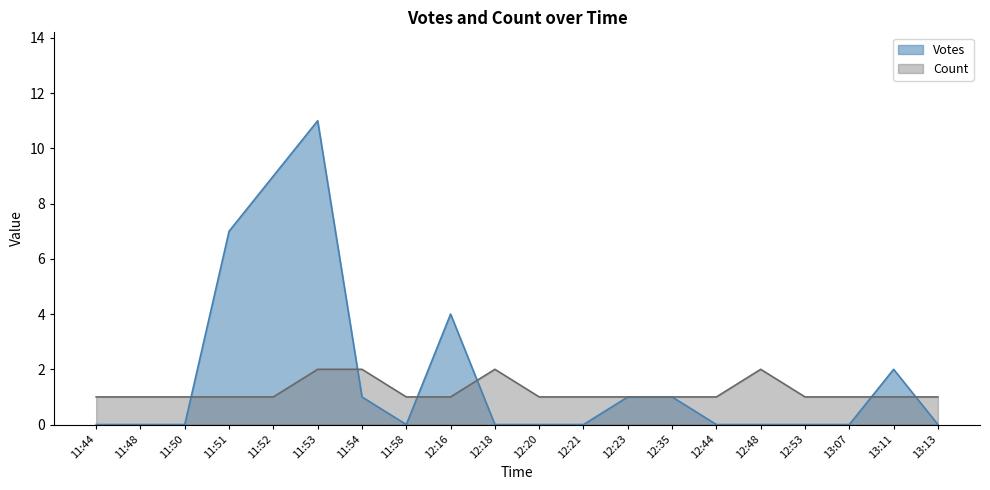

Where is Votes nearest to the value 5?

12:16